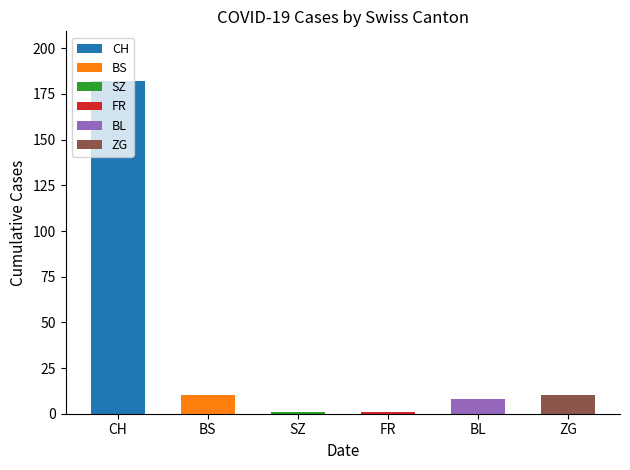

What is the sum of all values?

212